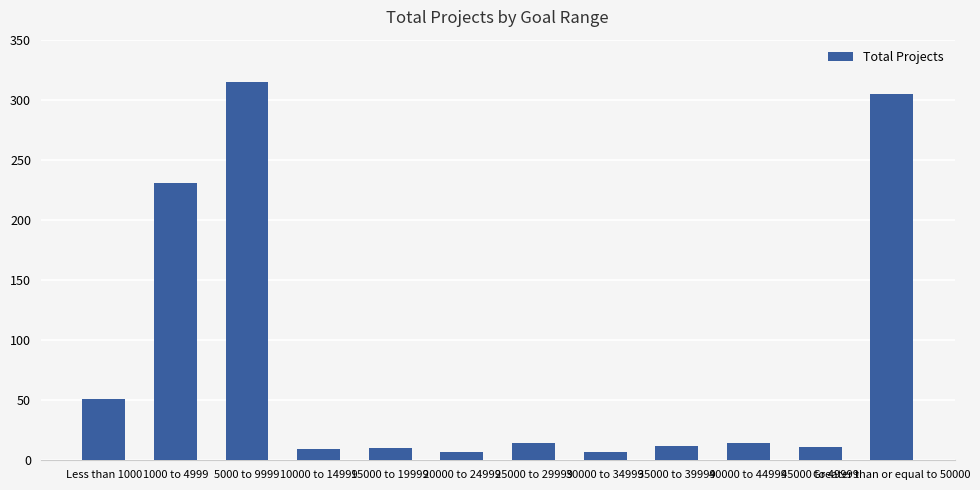

What is the ratio of the value at 25000 to 29999 to the value at 35000 to 39999?

1.2